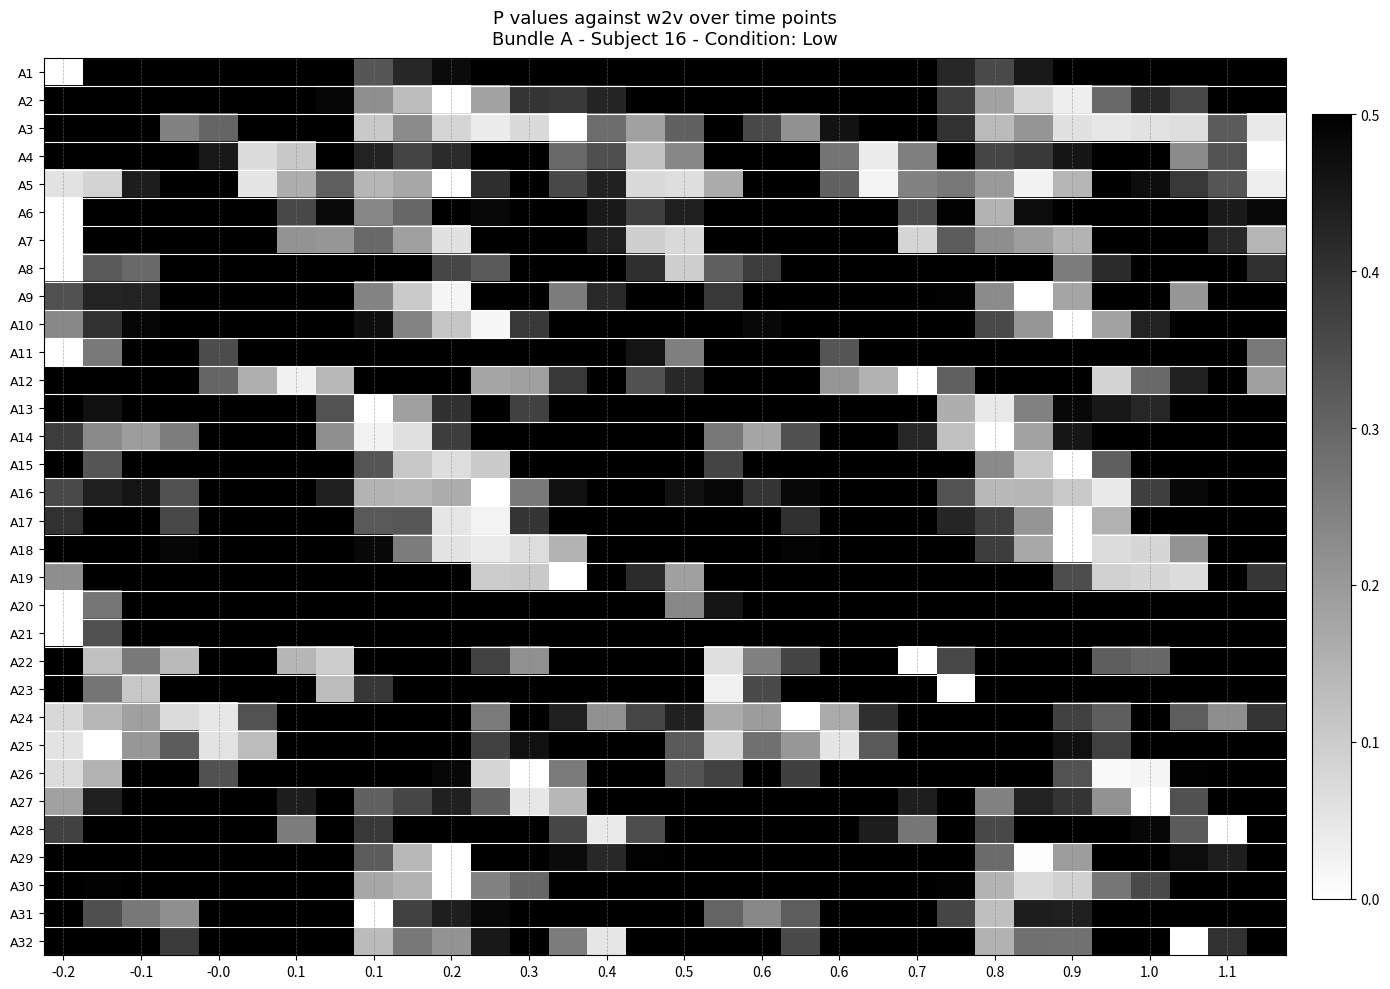

How many distinct data groups are displayed?

32